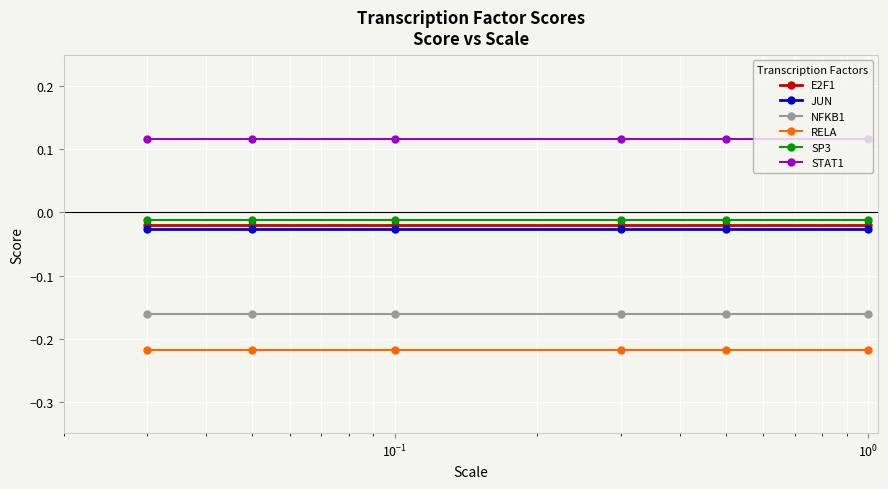

At how many categories does at least one series exceed 0?

6